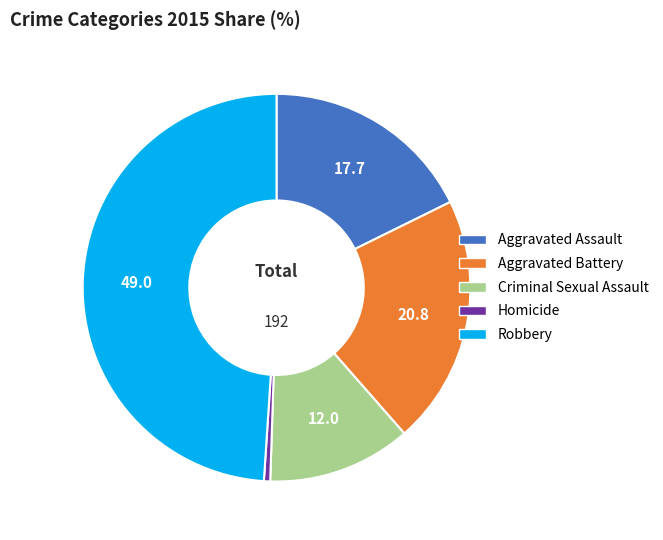

The Robbery slice represents 42% of the pie. True or false?

False